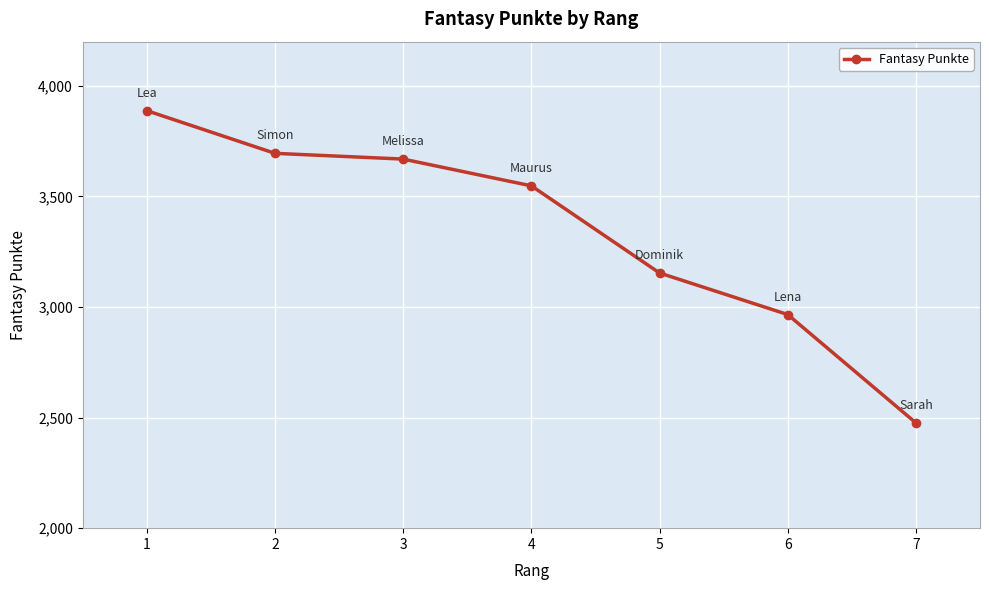

At which label does the data first exceed 3548?

1